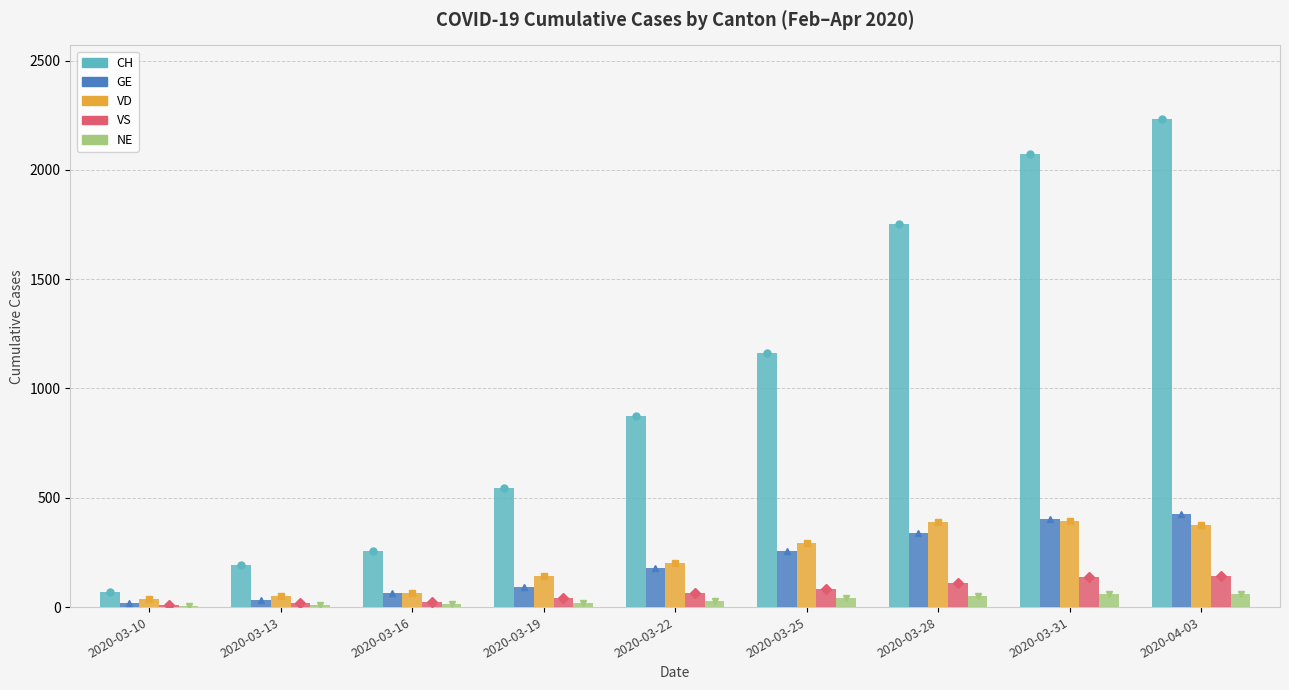

What is the greatest value displayed?

2234